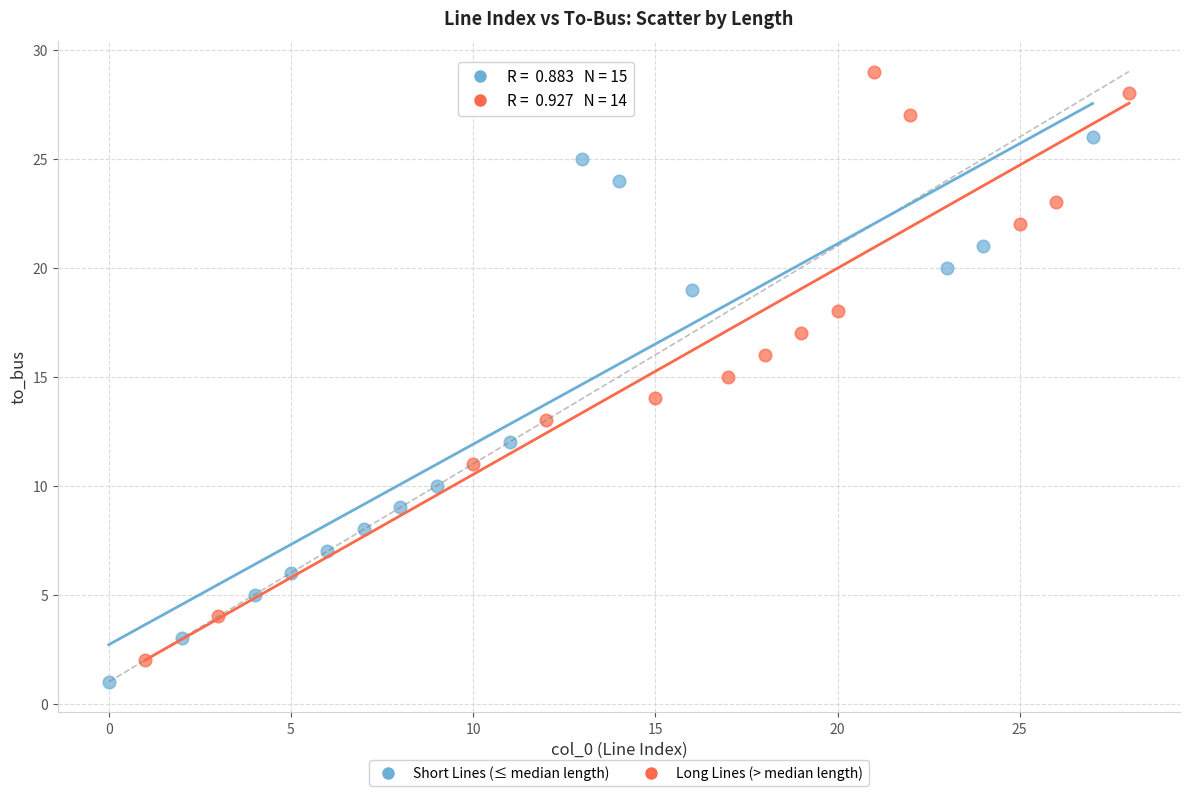

What are all the series names shown in the legend?

Short Lines (≤ median length), Long Lines (> median length)